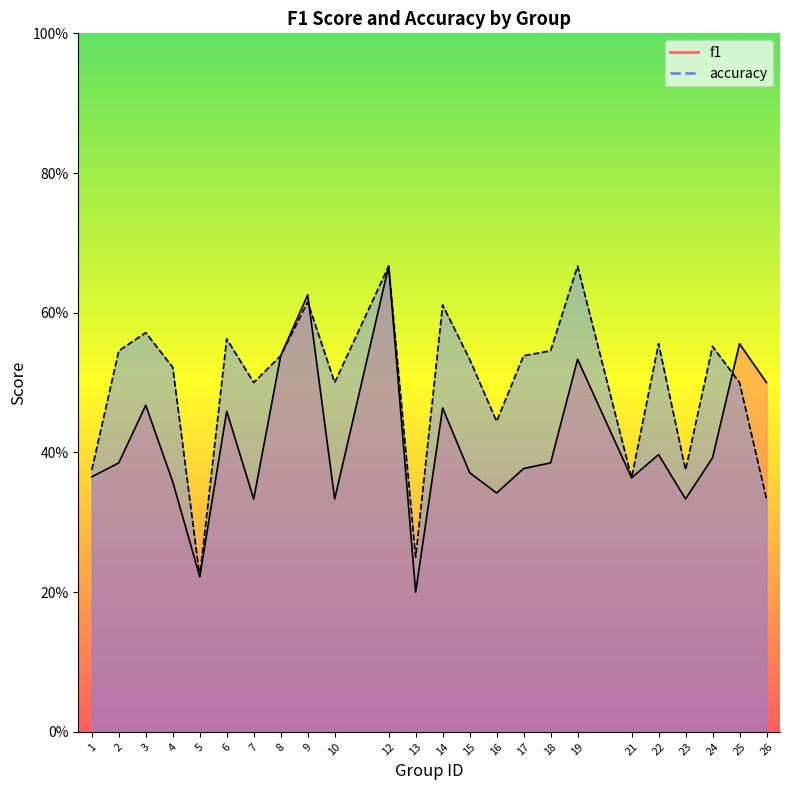

What is the total value across all series at 8?

1.1